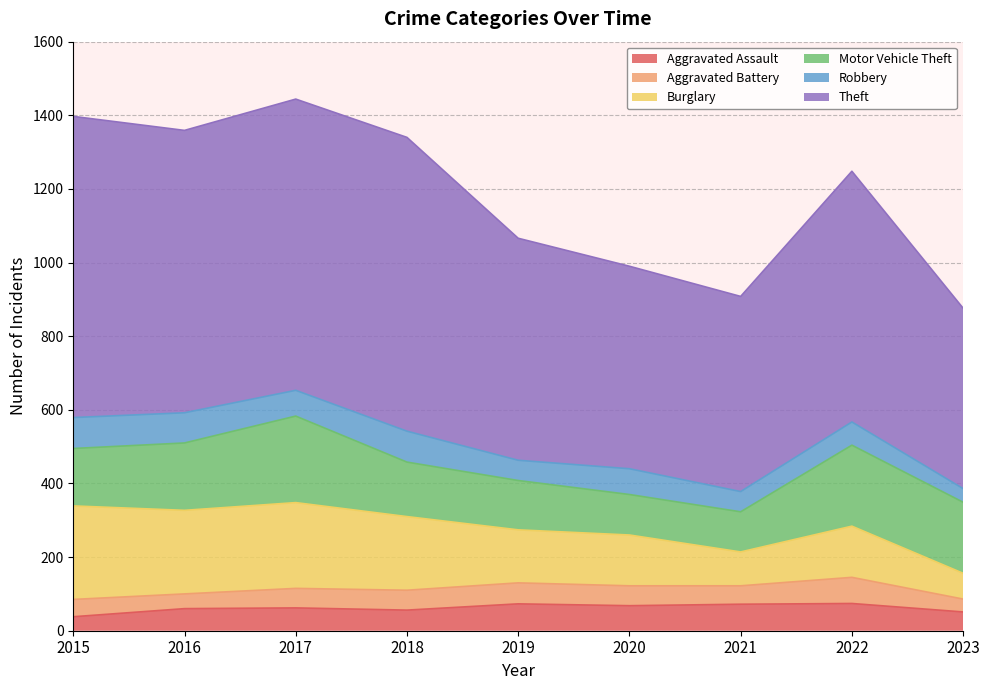

Between 2022 and 2023, which series saw the biggest shift?

Theft